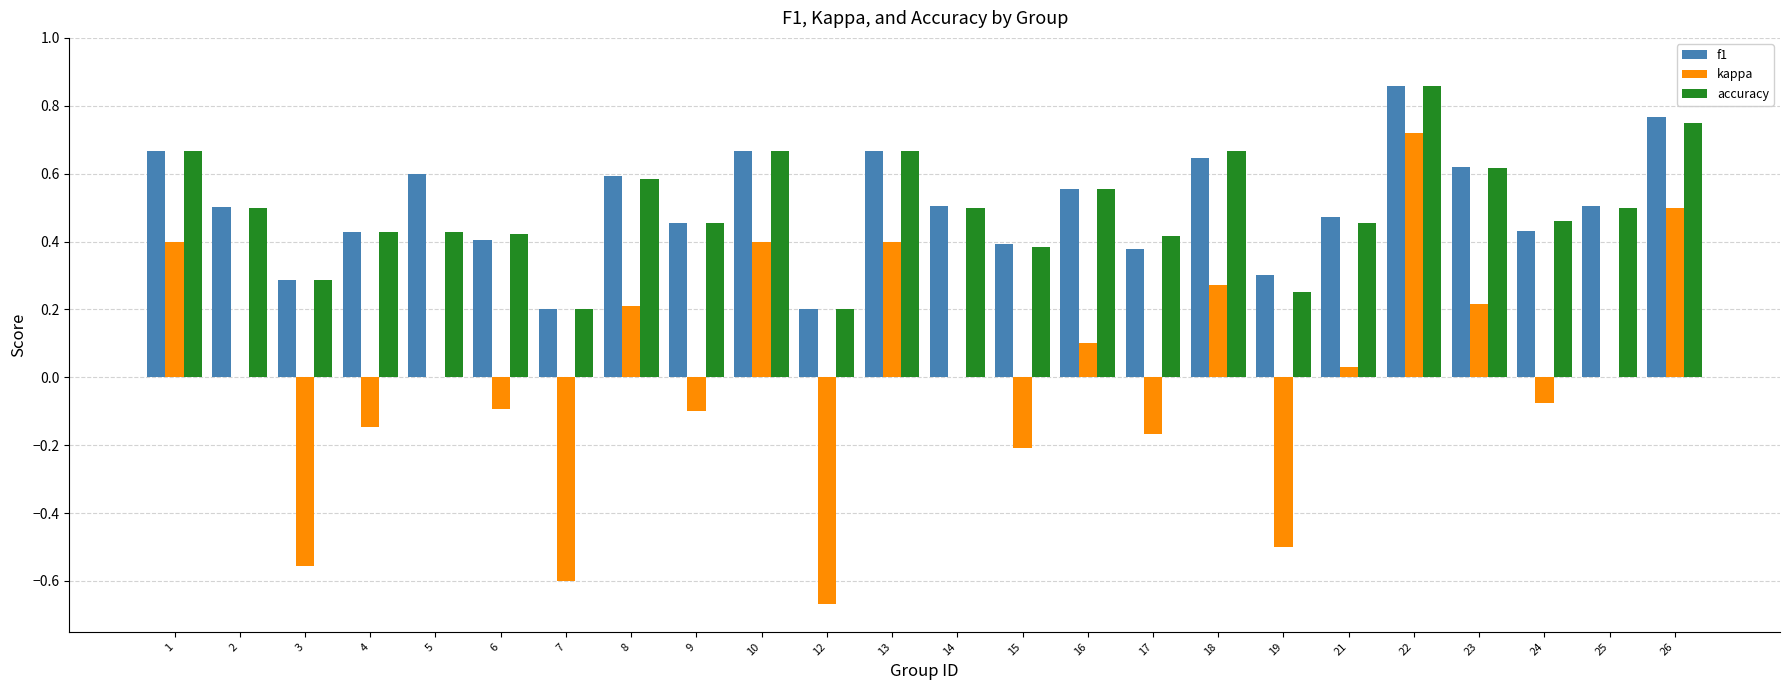

Is it true that kappa equals -0.4 at 12?

False